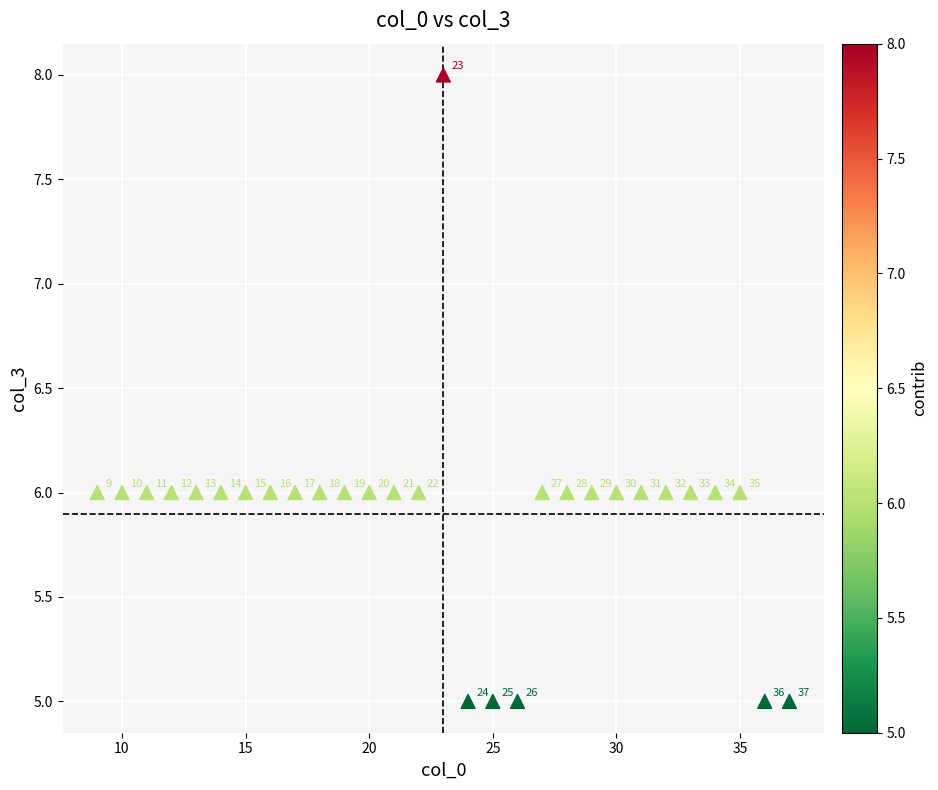

What is the range of X values (max minus min)?

28